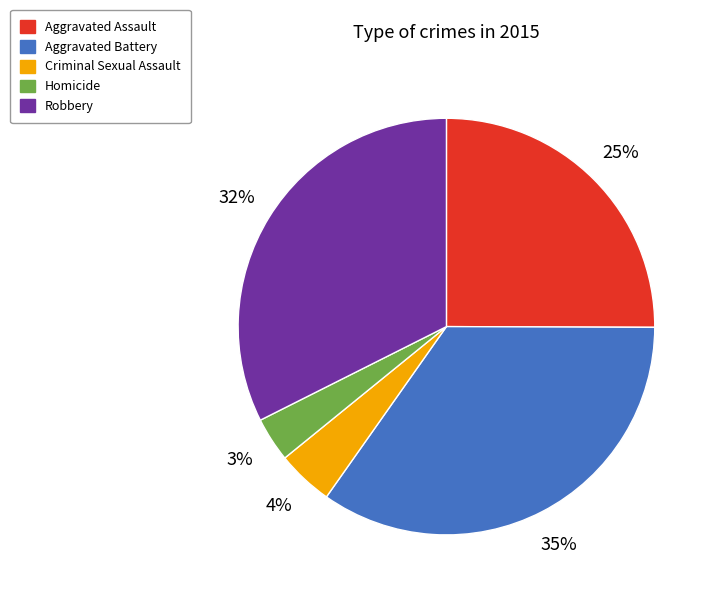

What percentage is the Criminal Sexual Assault slice, to the nearest percent?

4%